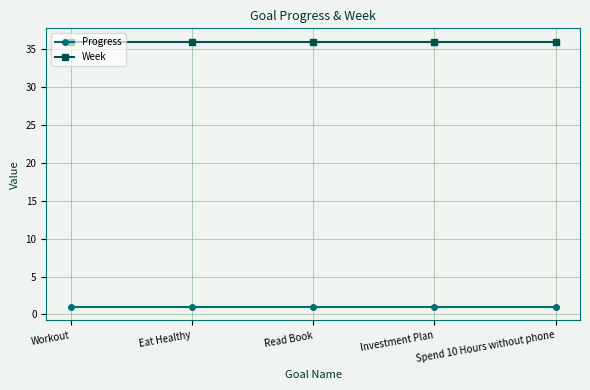

Reading left to right, transcribe all the data shown in this chart.

Progress: Workout=1.0	Eat Healthy=1.0	Read Book=1.0	Investment Plan=1.0	Spend 10 Hours without phone=1.0
Week: Workout=36.0	Eat Healthy=36.0	Read Book=36.0	Investment Plan=36.0	Spend 10 Hours without phone=36.0